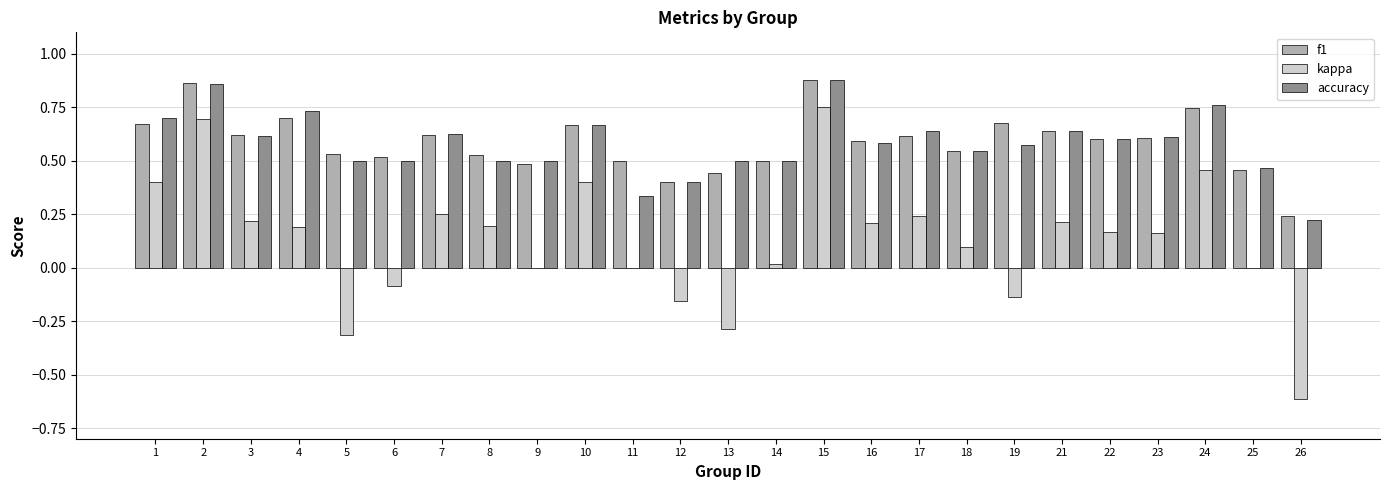

Is it true that kappa equals 0.3 at 21?

False